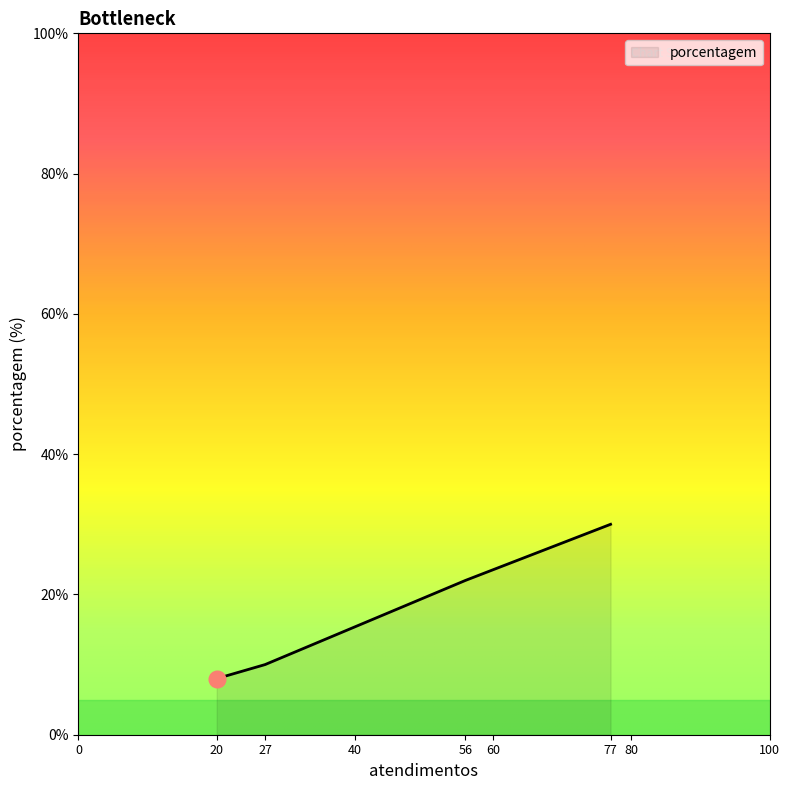

List the labels in order of value, smallest first.

20, 27, 56, 77